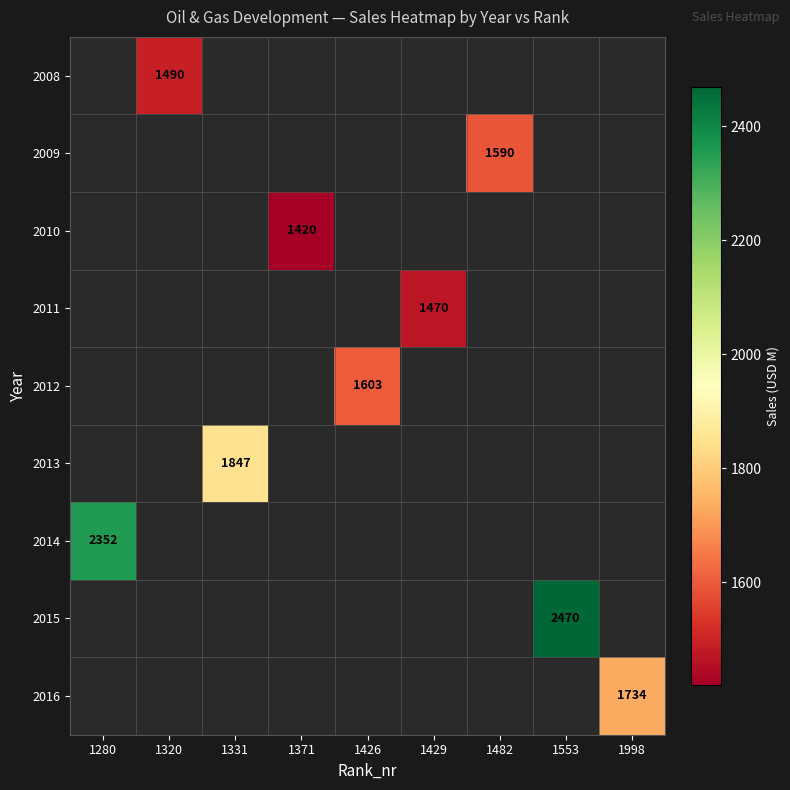

The 2012 series shows 1603 at 1426. True or false?

True